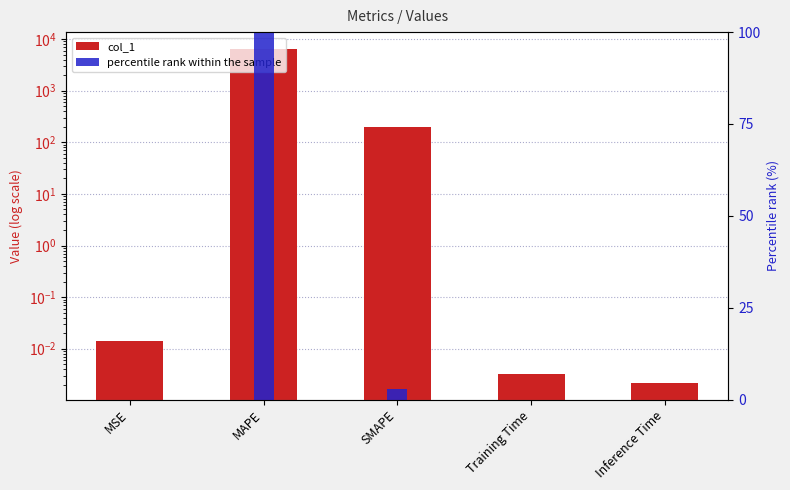

Rank the series by their maximum value, from highest to lowest.

col_1, percentile rank within the sample